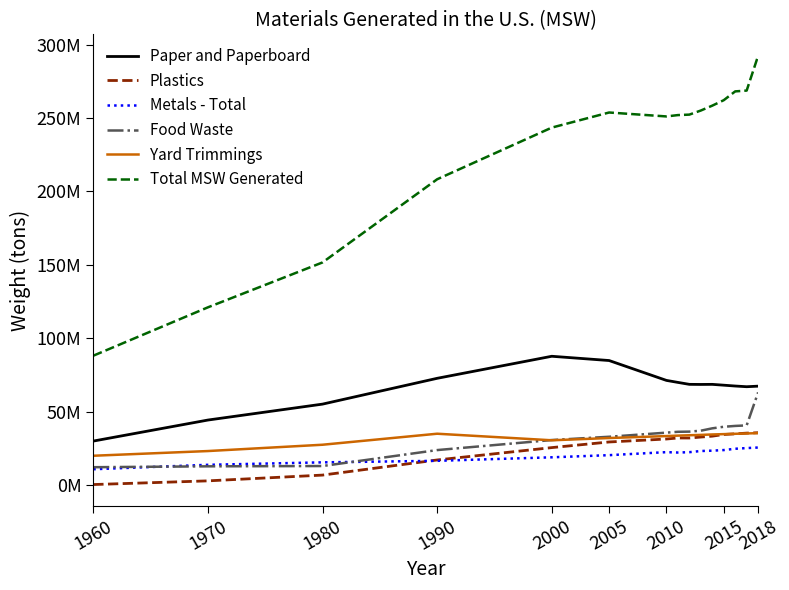

True or false: Plastics and Food Waste intersect in this chart.

False